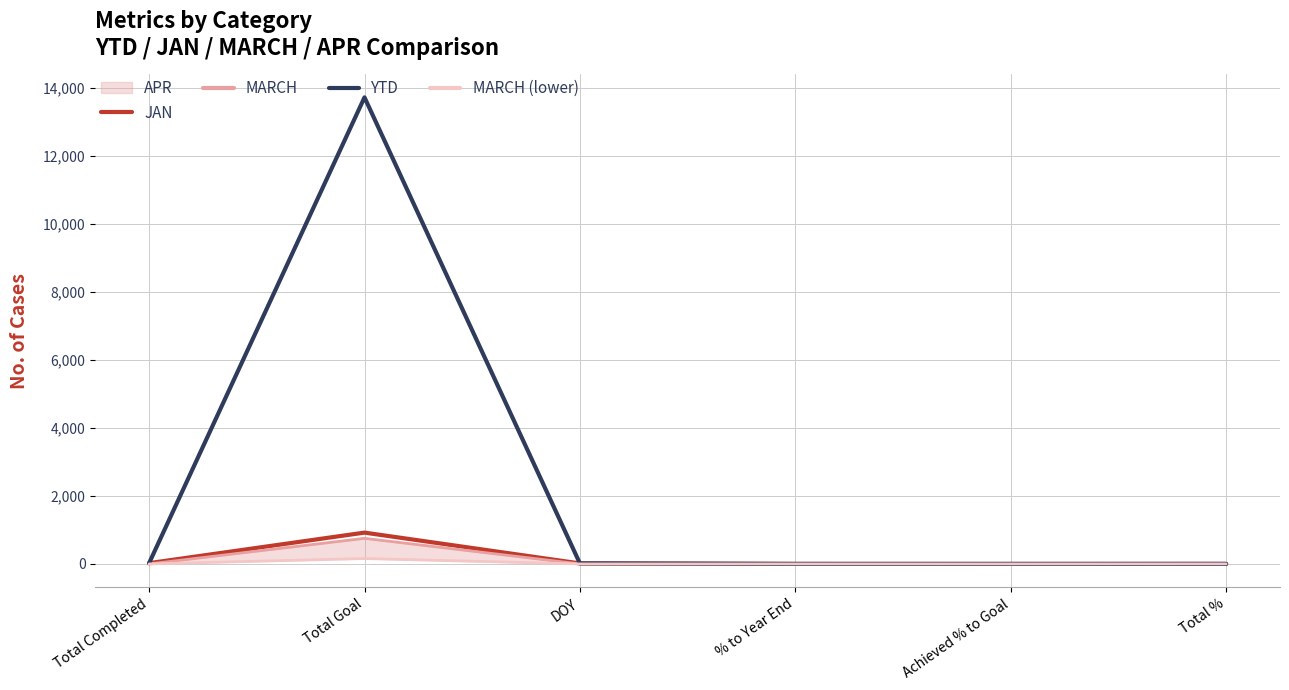

Does the chart have visible grid lines?

Yes